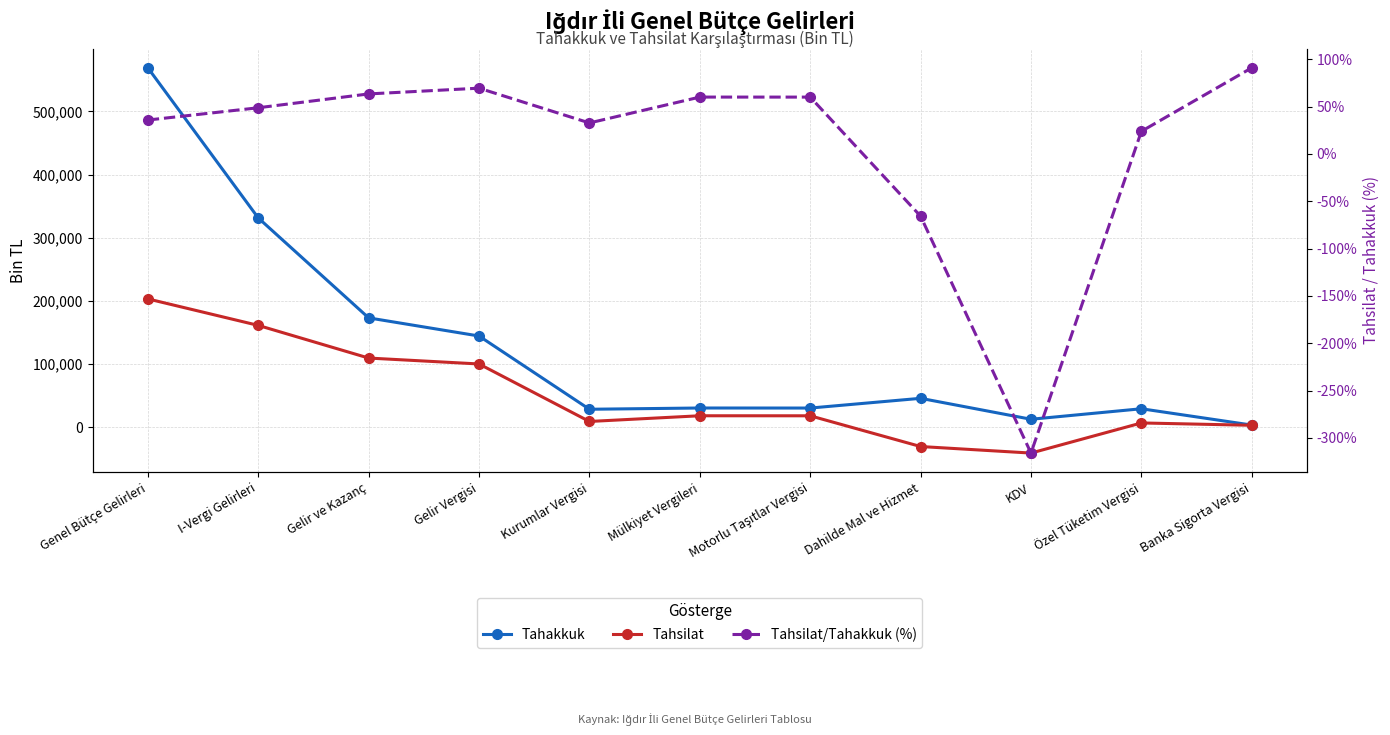

How many lines are shown in the chart?

3